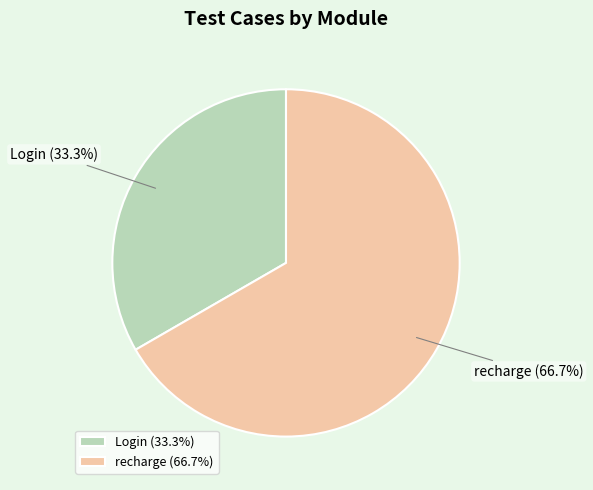

To the nearest percent, what portion does recharge represent?

67%